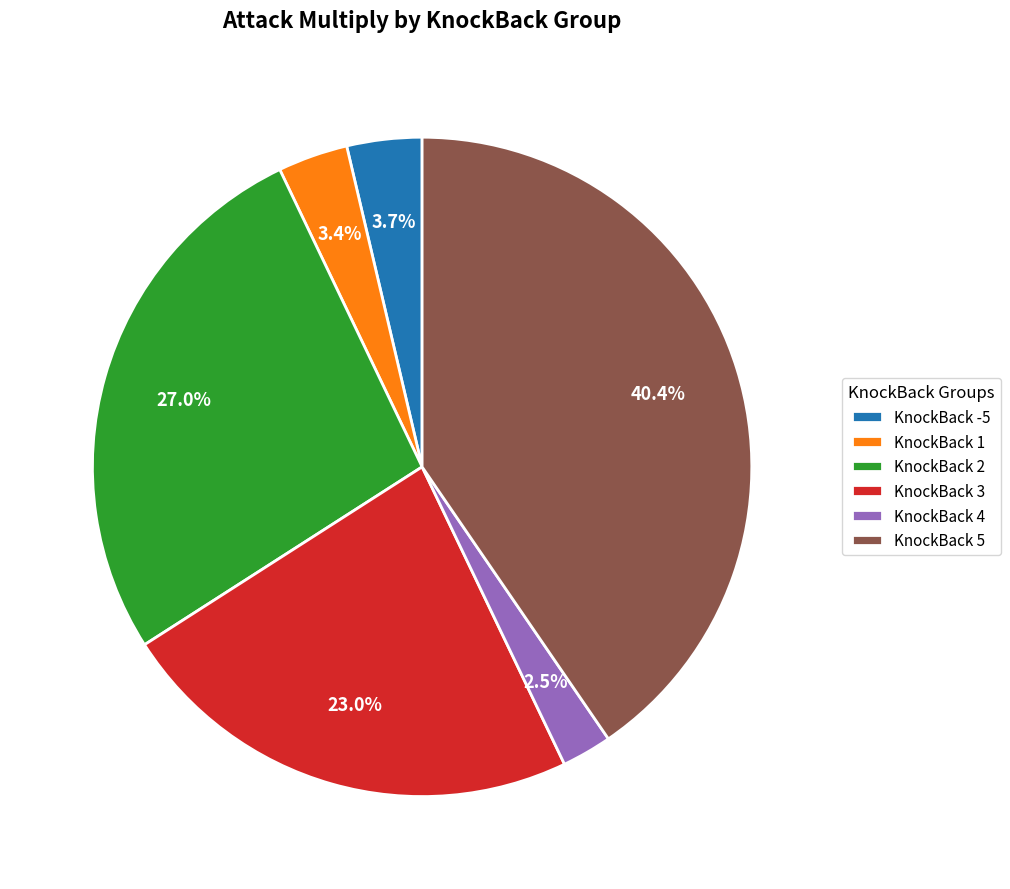

What portion of the pie excludes KnockBack 4?

97.5%